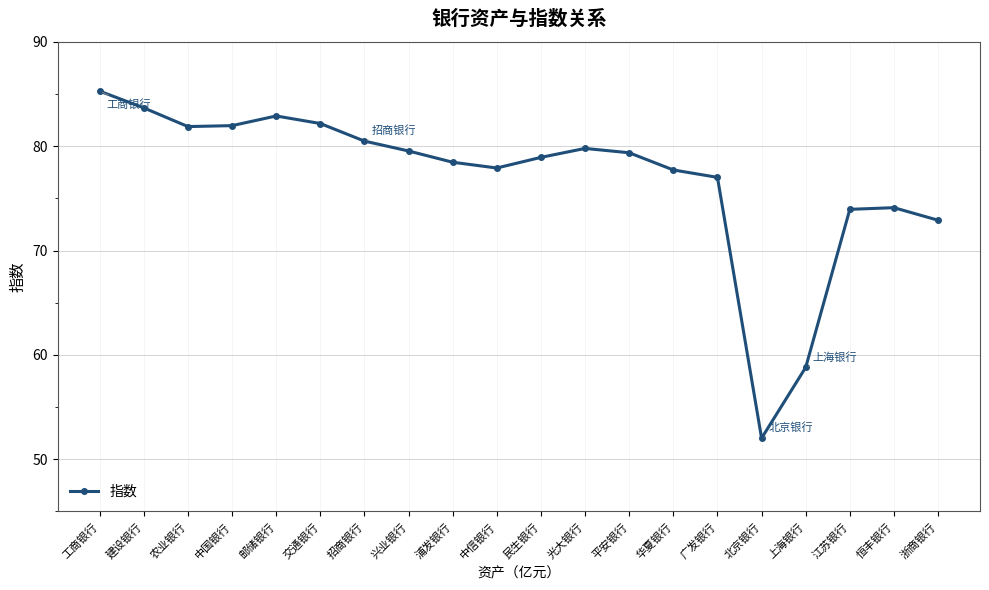

What is the value of the 5th point from the left?

82.9